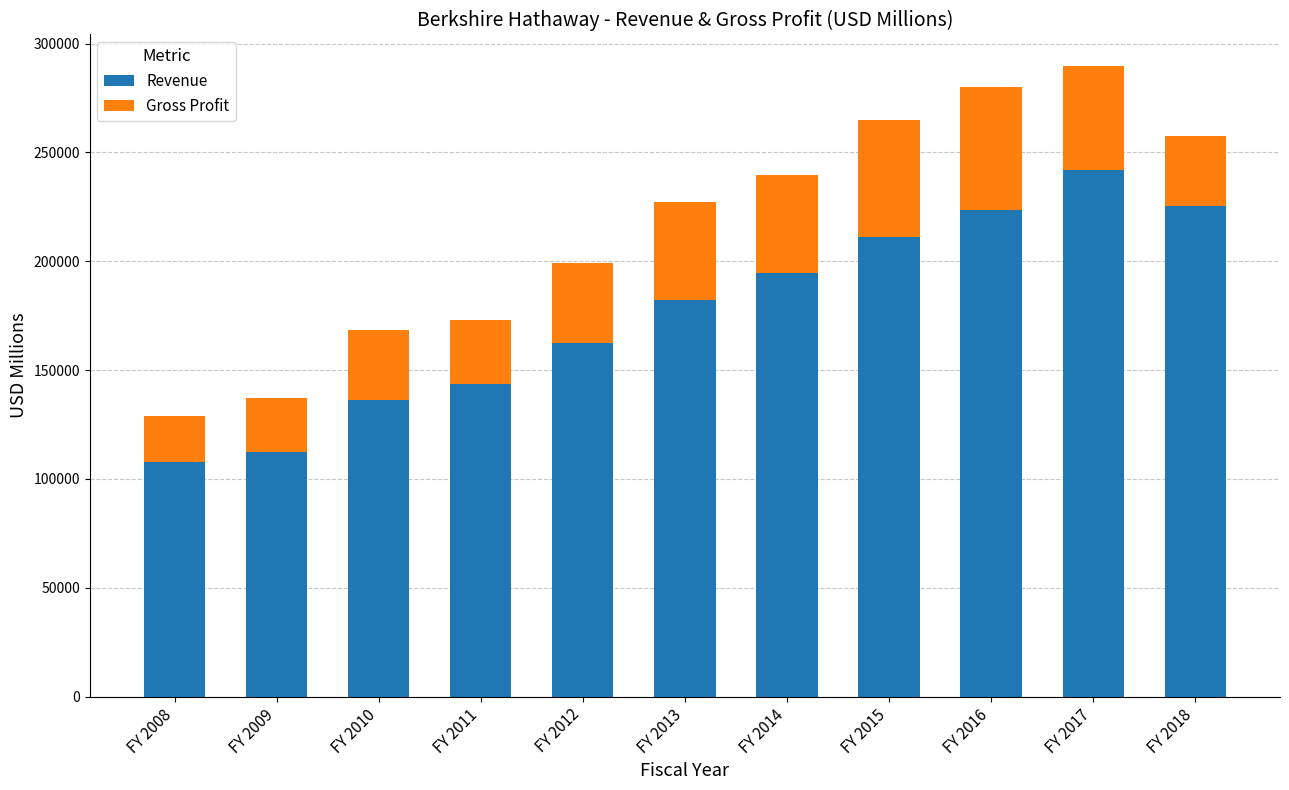

How many series are shown in this chart?

2